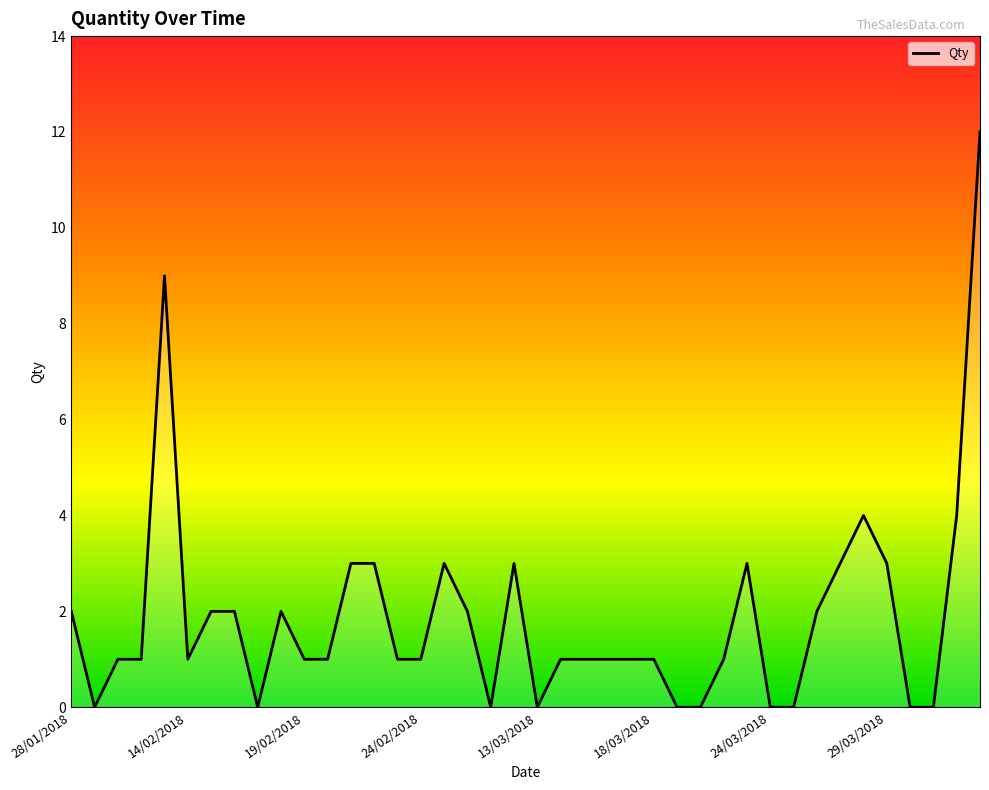

What position from the left is 15/03/2018?

23